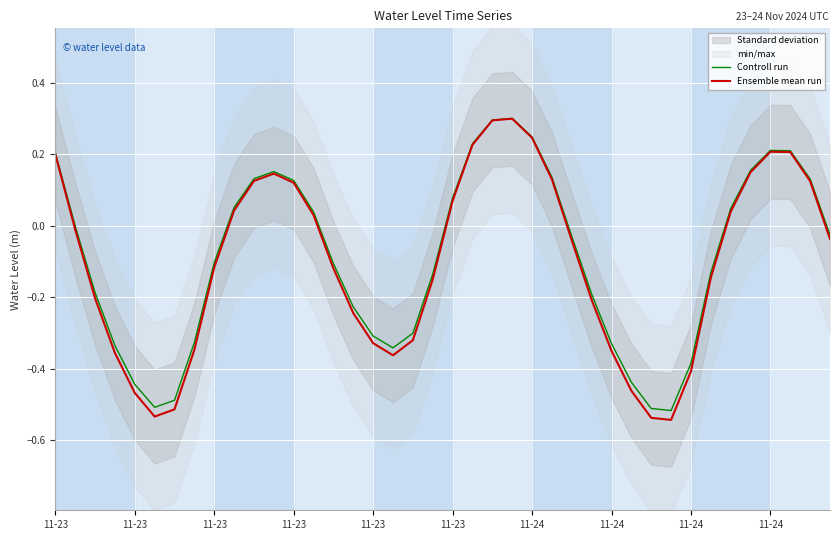

Between 11-23 and 39, which series saw the biggest shift?

Ensemble mean run